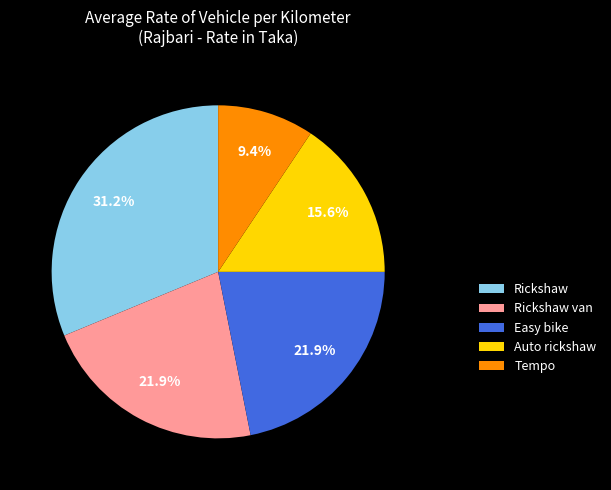

The Auto rickshaw slice represents 27% of the pie. True or false?

False